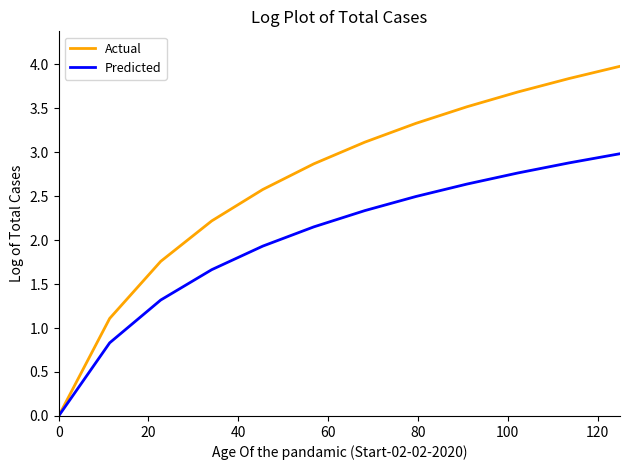

Rank the series by their maximum value, from highest to lowest.

Actual, Predicted